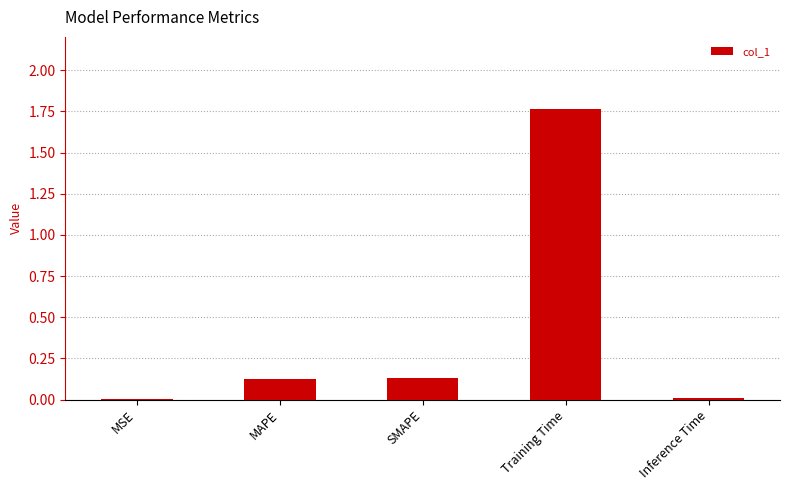

What is the sum of all values?

2.0